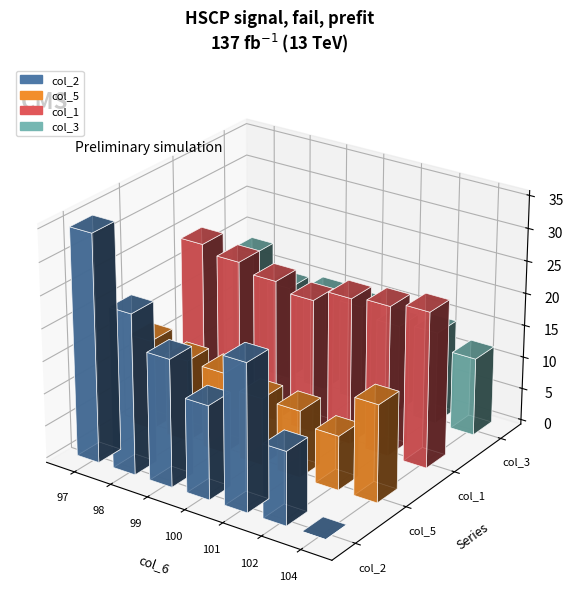

What is the maximum value for col_5?

16